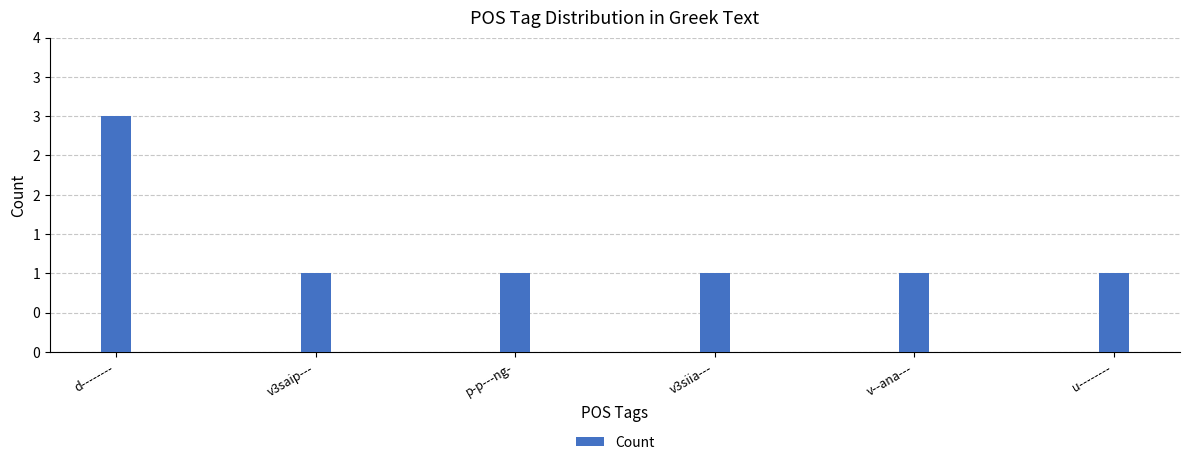

What is the value of the 3rd bar from the left?

1